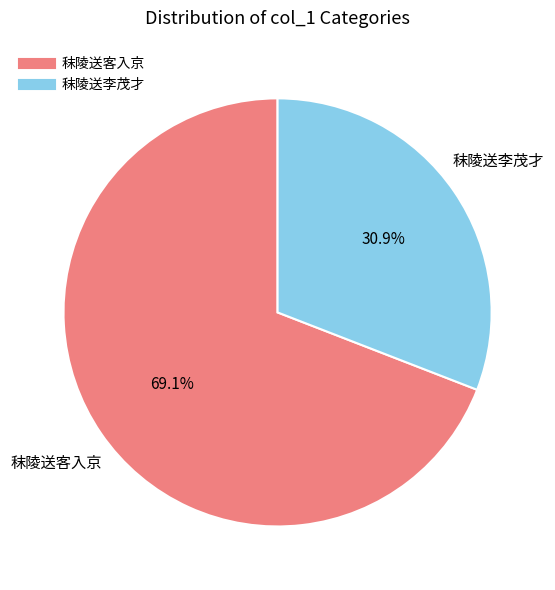

Is it true that 秣陵送李茂才 is 25% of the pie?

False